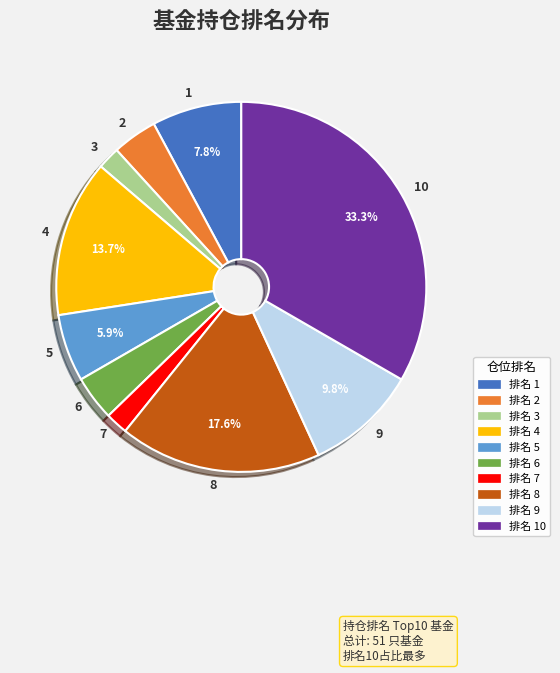

To the nearest percent, what is the difference between the largest and smallest slice percentages?

31%